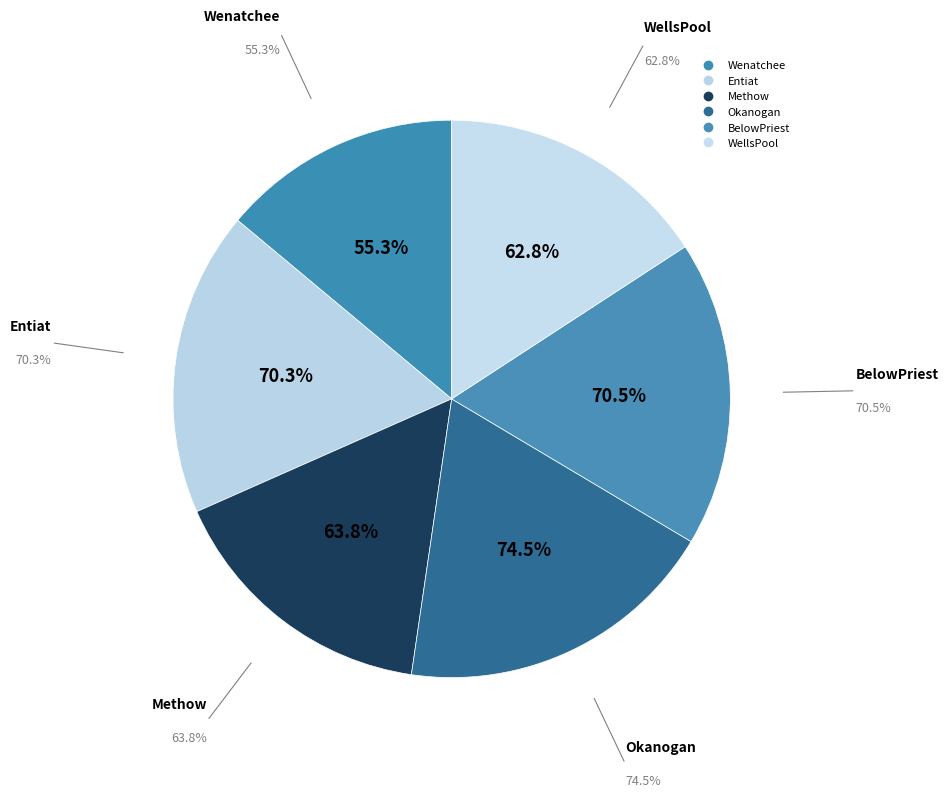

Count the number of slices in the pie.

6